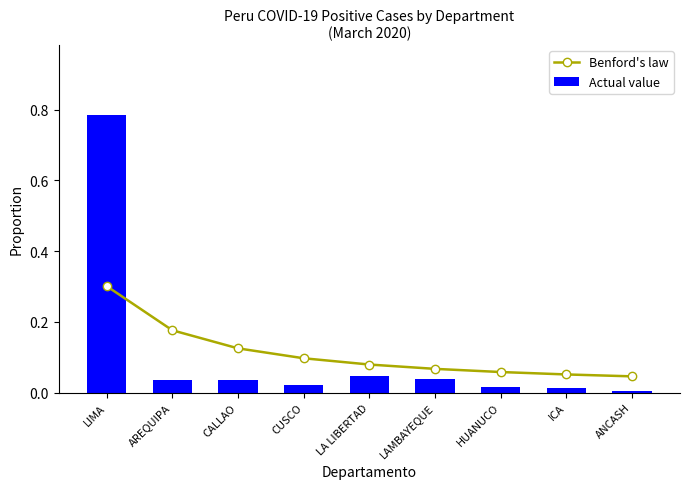

What is the difference between the highest and lowest values at CALLAO?

0.1